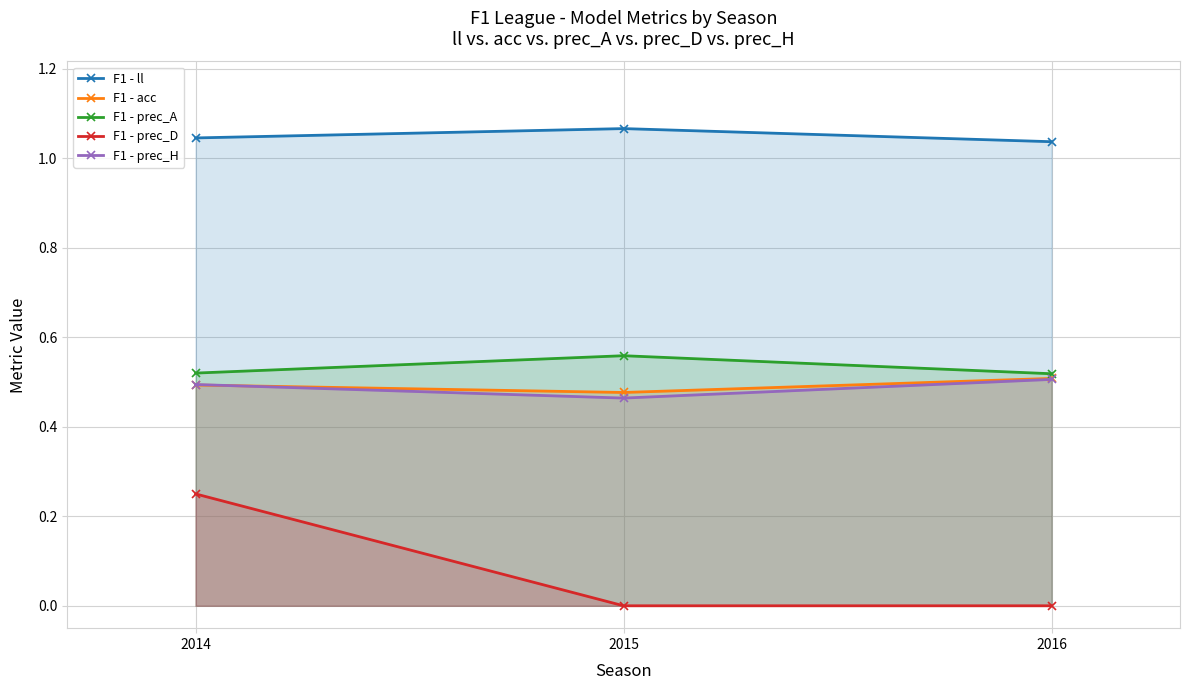

What is the sum of all F1 - prec_H values?

1.5